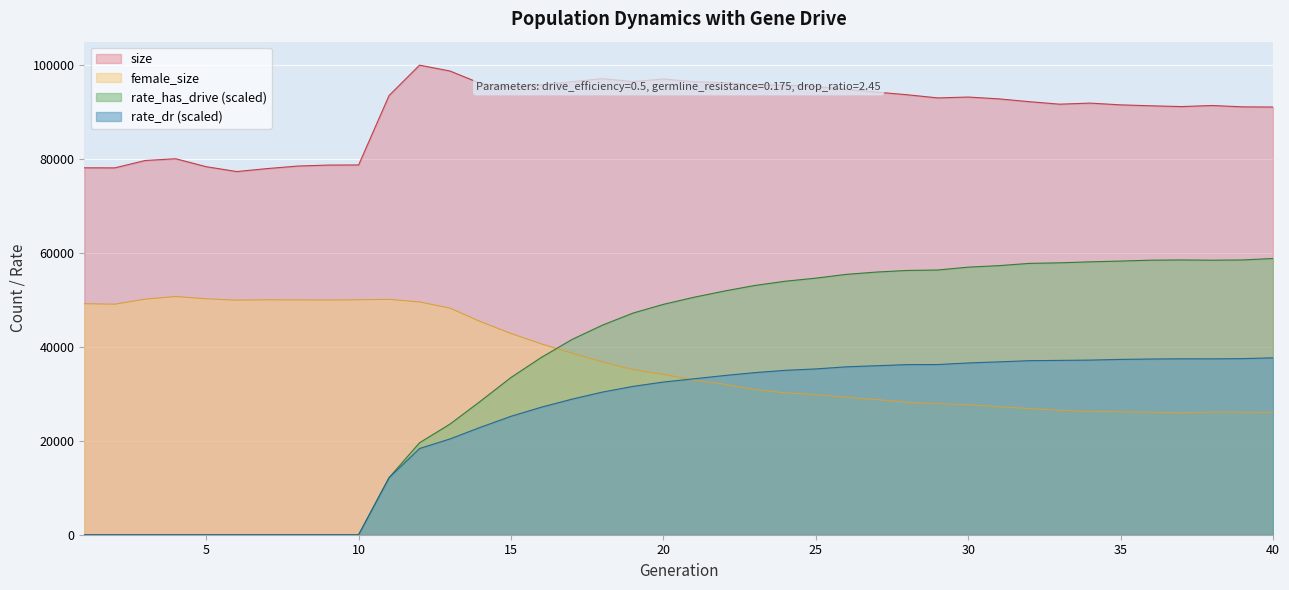

Where is the first local minimum for rate_dr?

38